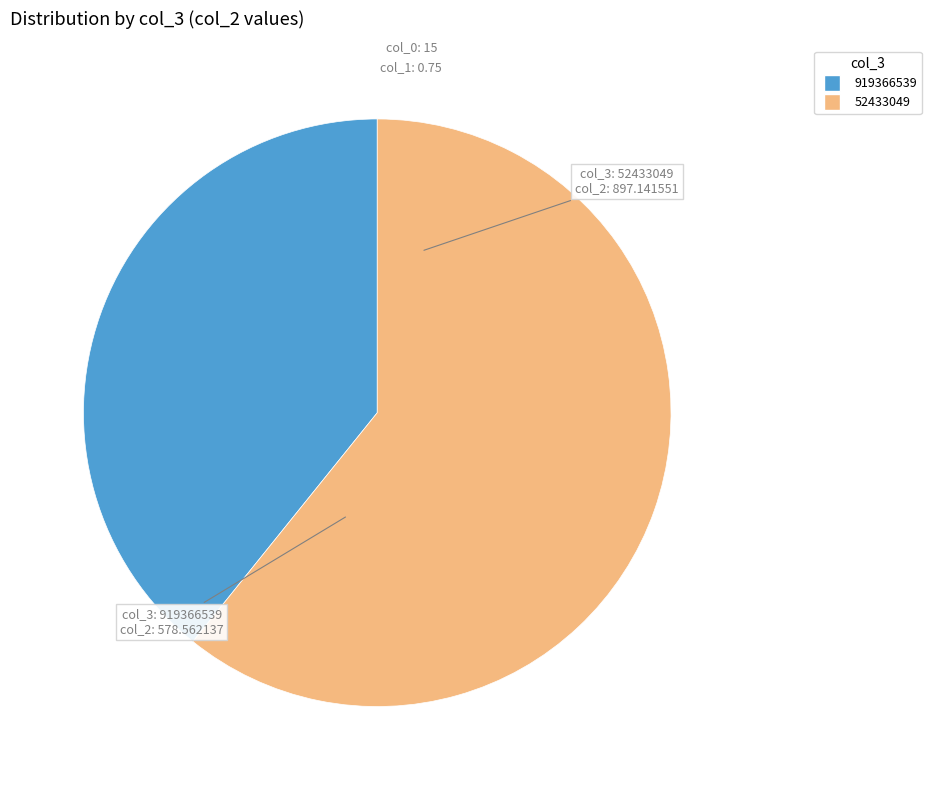

How many segments does this pie chart have?

2